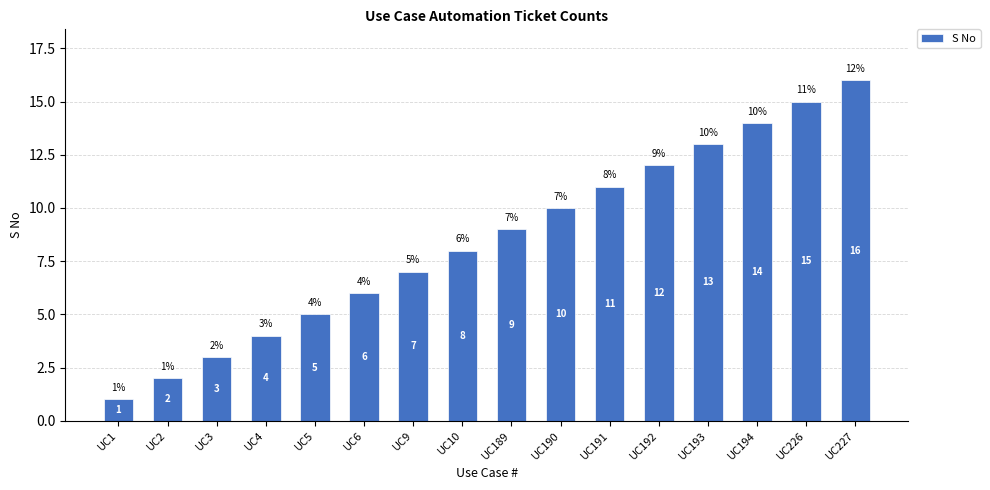

What is the sum of the values at UC6 and UC194?

20